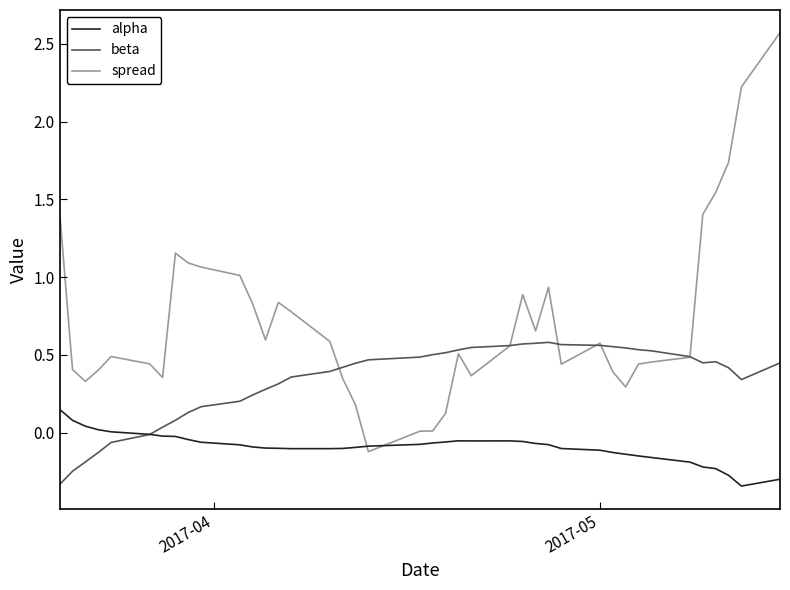

Rank the series by their maximum value, from lowest to highest.

alpha, beta, spread